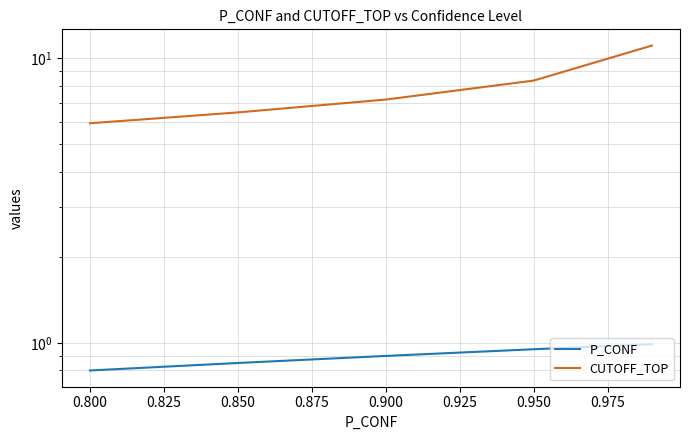

What is the difference between the maximum and minimum values in the P_CONF series?

0.2